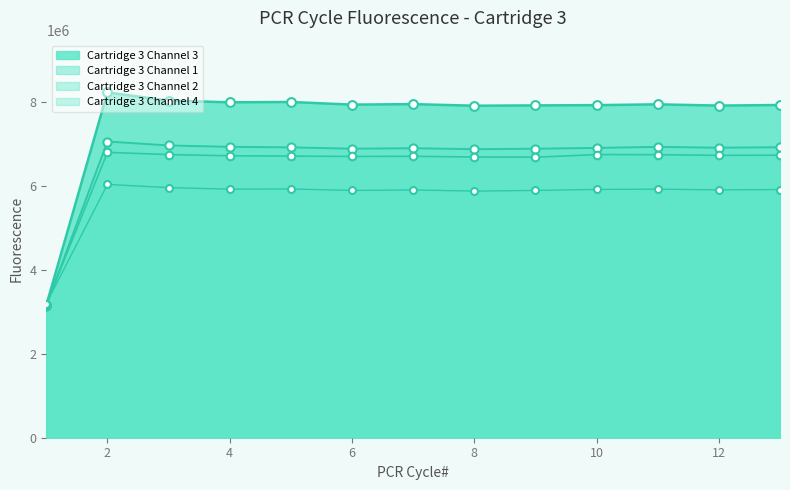

Which series reaches the minimum Y coordinate?

Cartridge 3 Channel 1